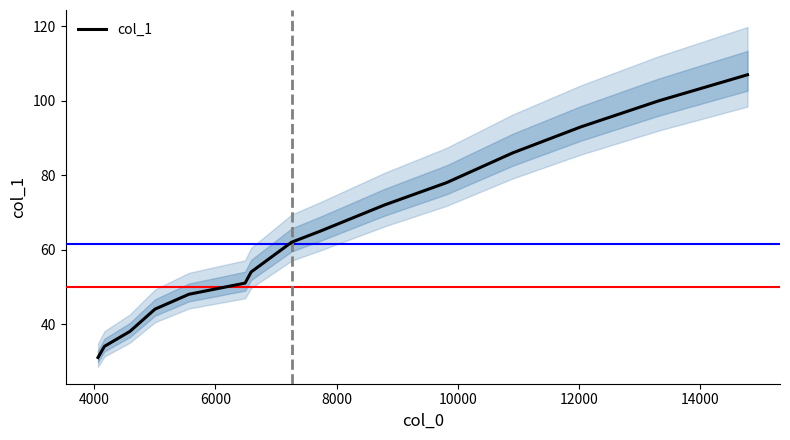

What is the maximum value for col_1?

107